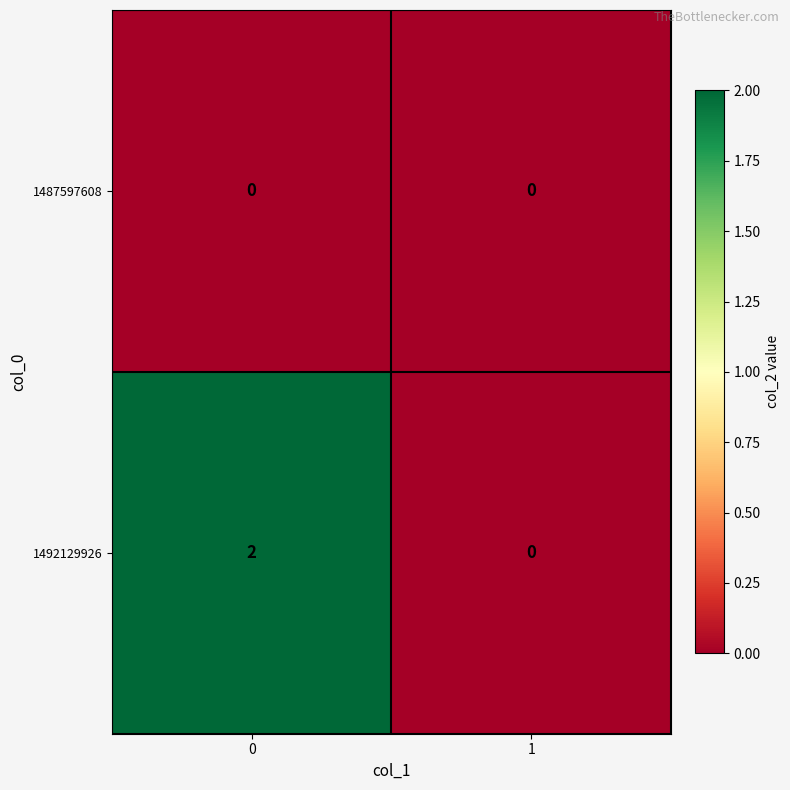

Reading left to right, transcribe all the data shown in this chart.

1487597608: 0	0
1492129926: 2	0